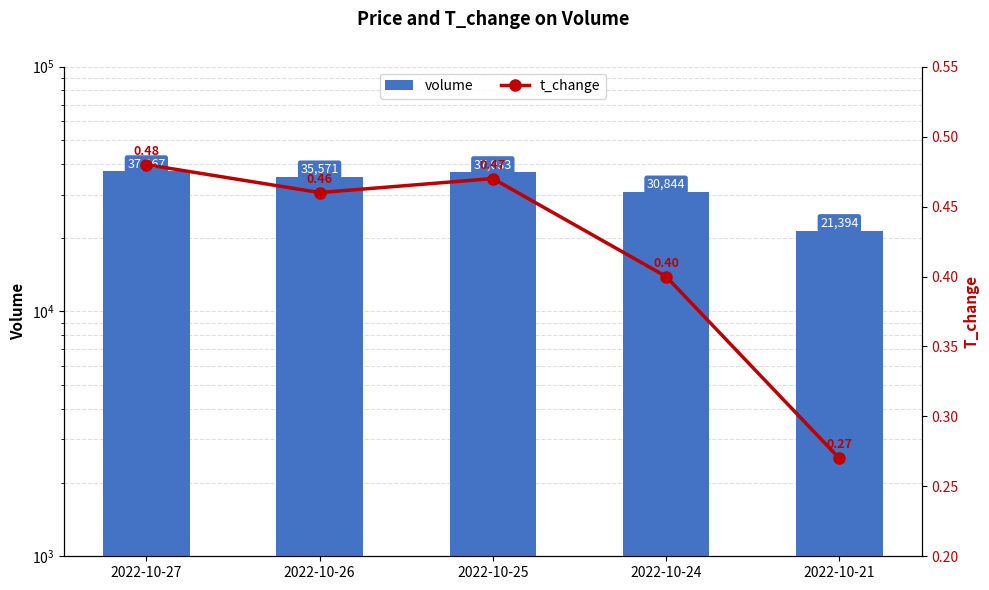

What is the total value across all series at 2022-10-25?

37033.5